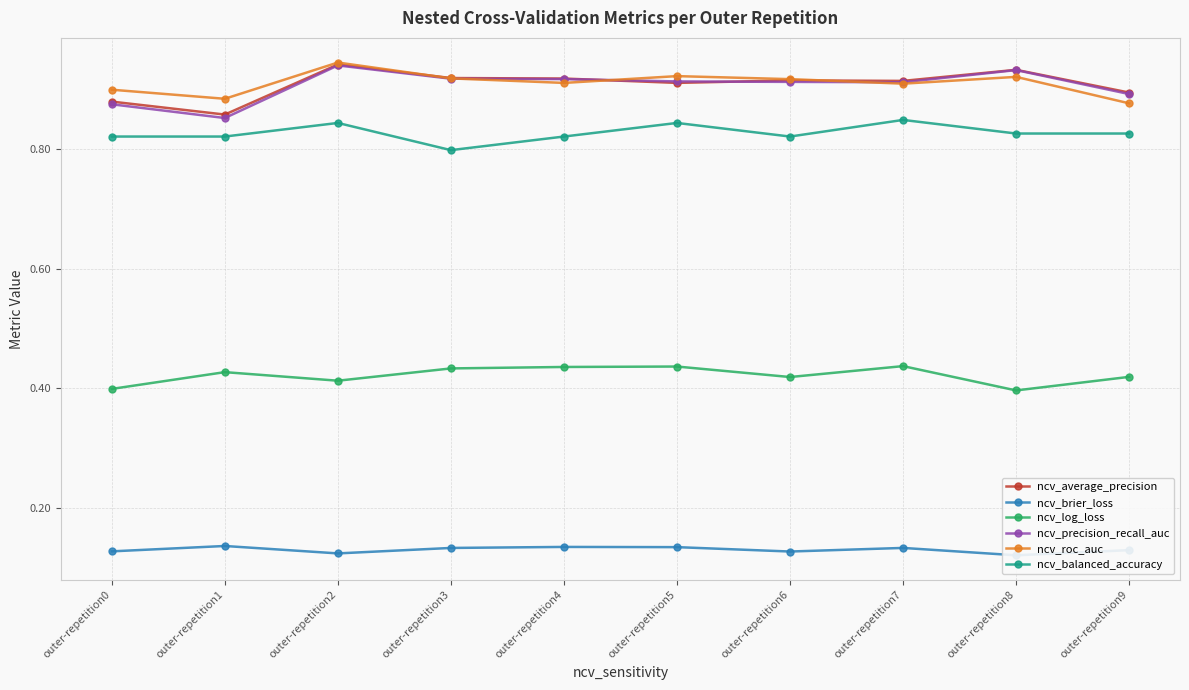

How many ncv_brier_loss values are between 0 and 1?

10